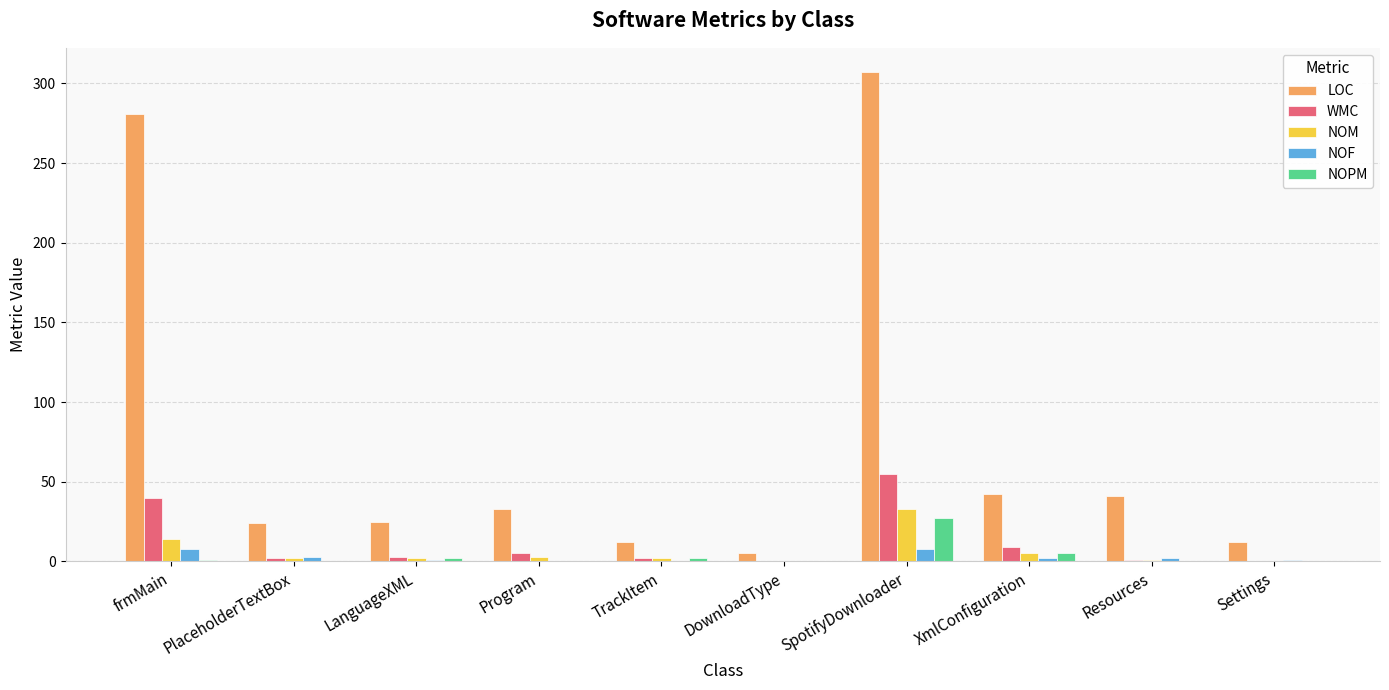

What is the maximum value for NOM?

33